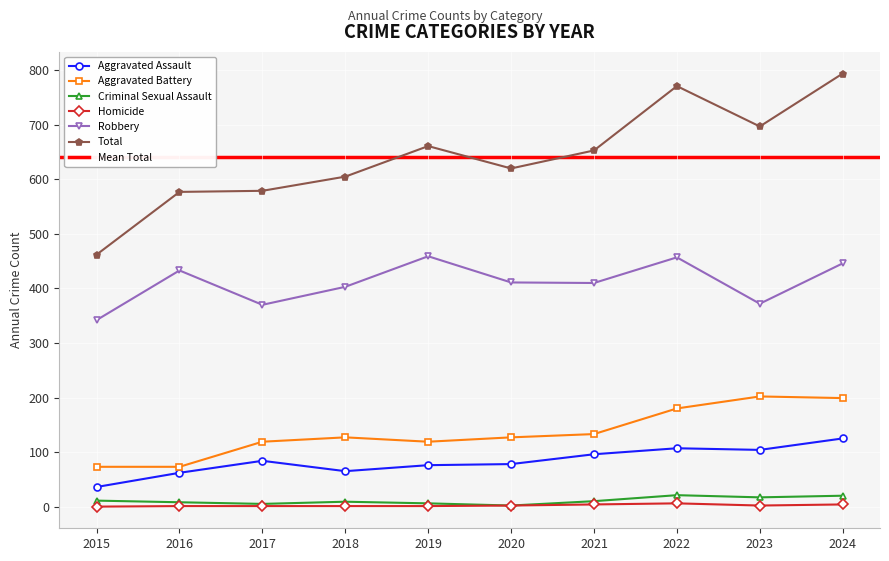

Between 2022 and 2018, which is larger?

2022